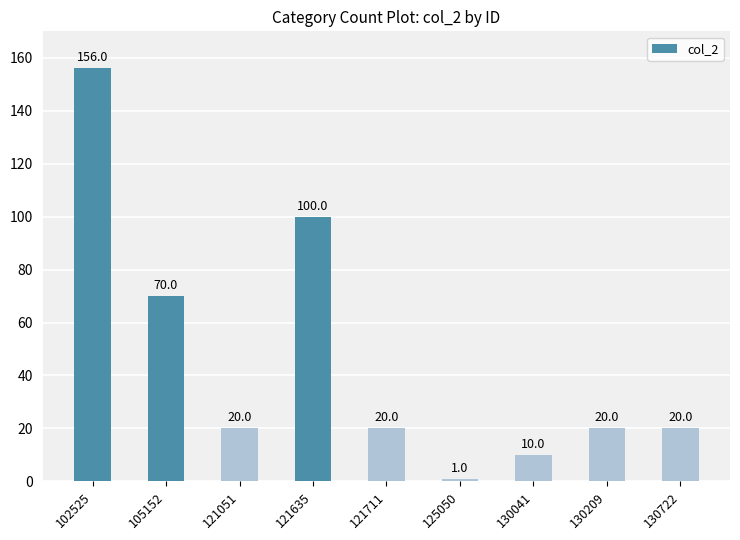

What is the sum of all values?

417